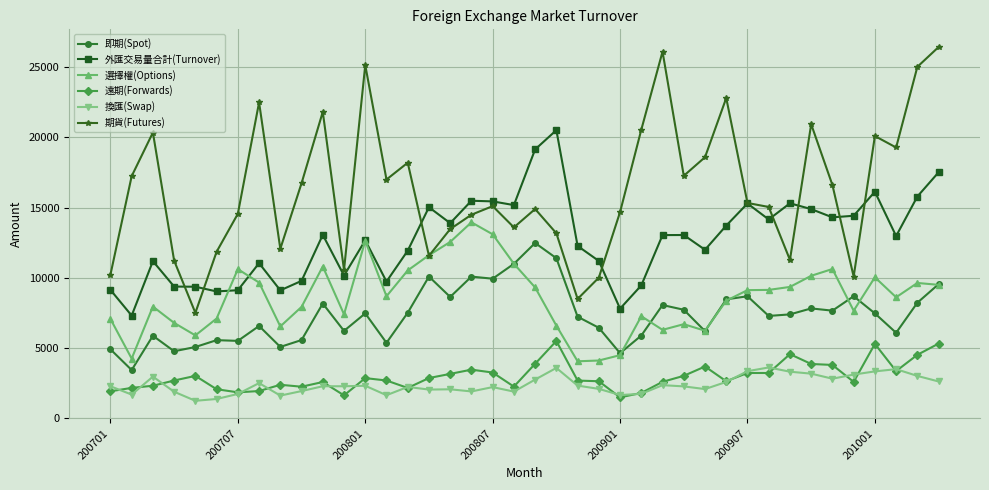

True or false: 外匯交易量合計(Turnover) has more than 0 points higher than both neighbors.

True